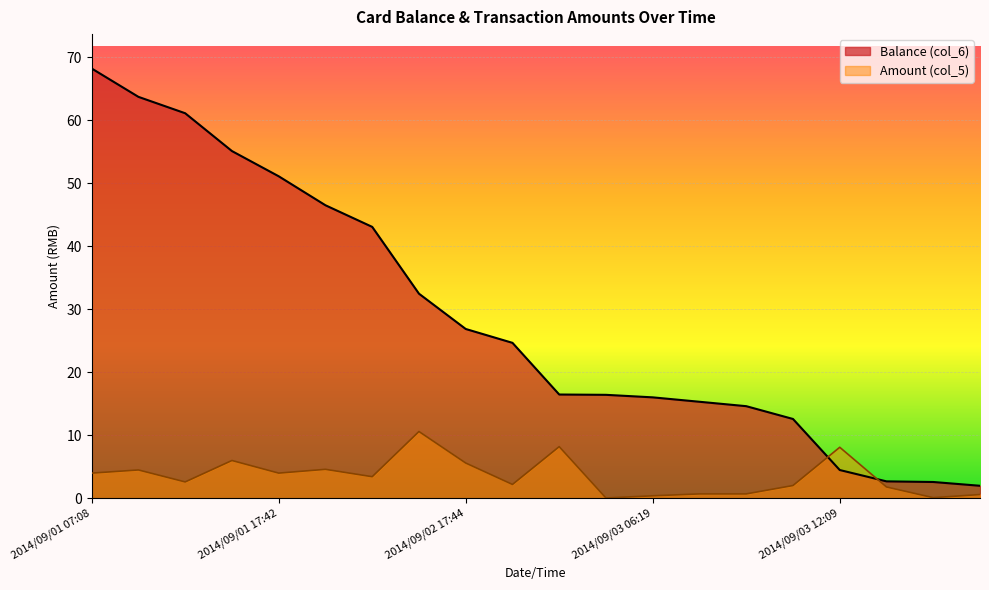

What is the minimum value shown in the chart?

0.1